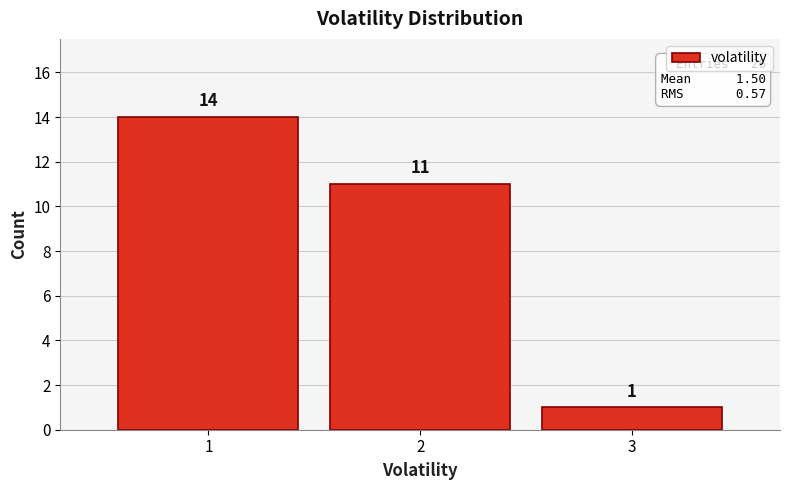

How tall is the bar that spans 0.5 to 1.5 on the x-axis?

14